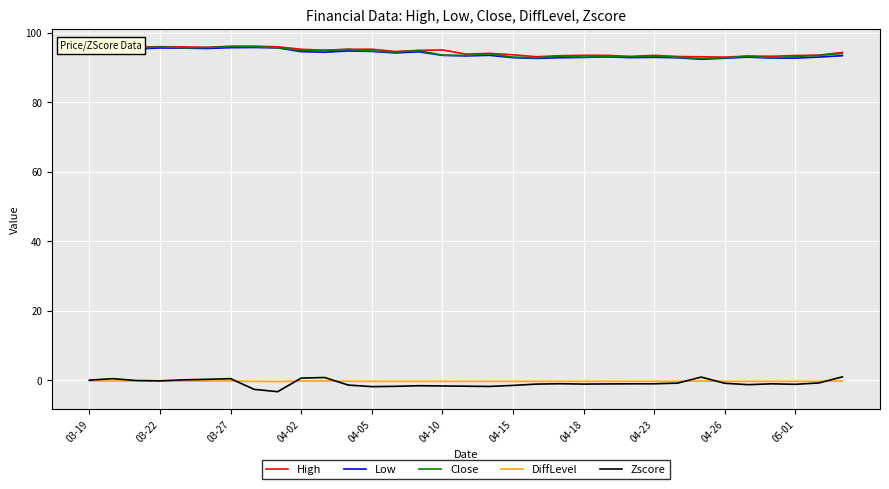

What is the lowest value of the Low series?

92.3